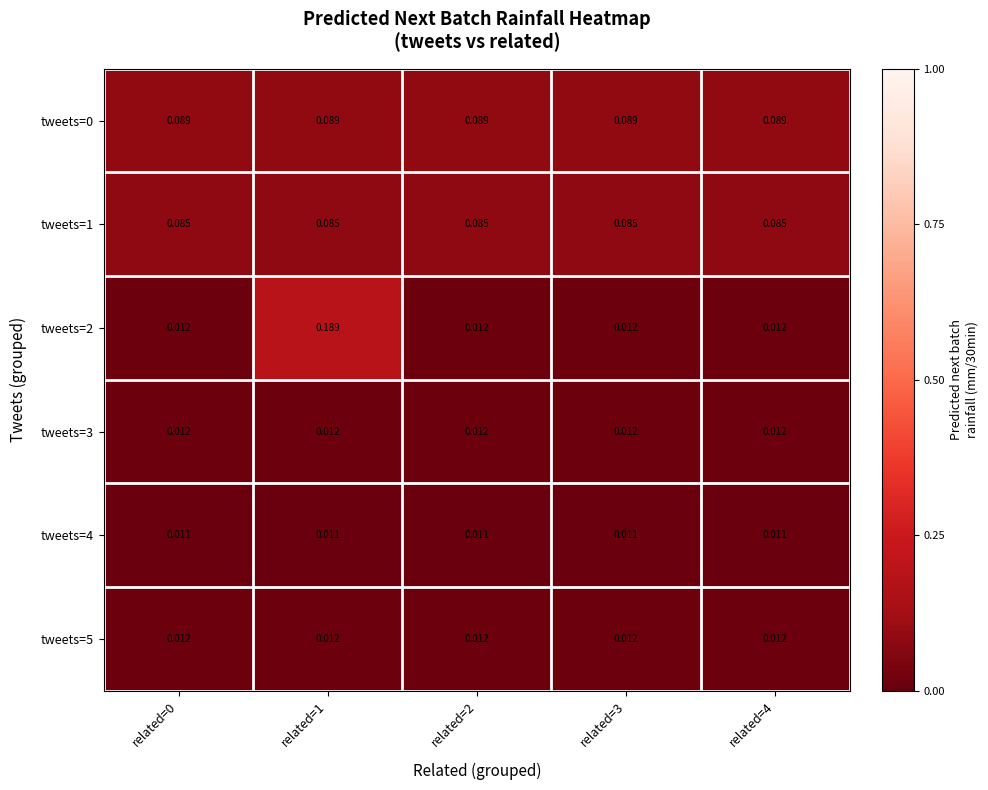

Is the value of tweets=5 at related=2 greater than the value of tweets=0 at related=4?

No